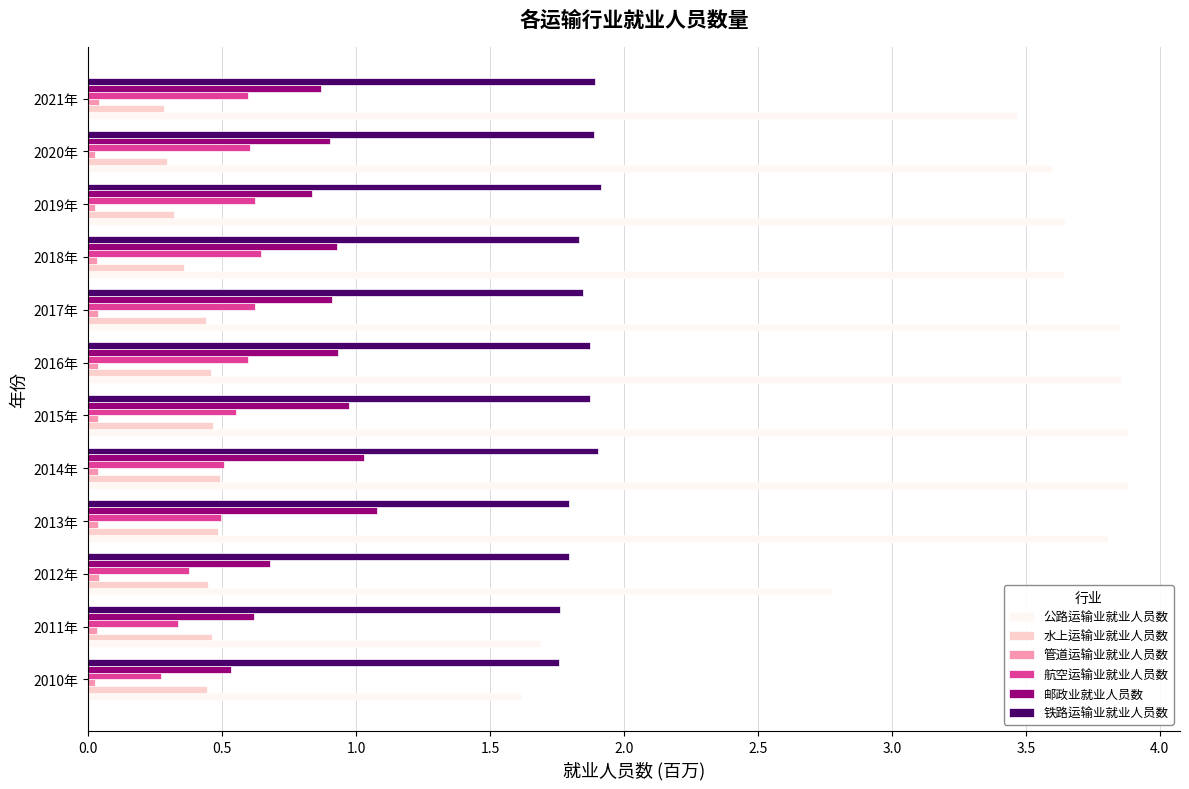

Which series has the widest spread of values?

公路运输业就业人员数